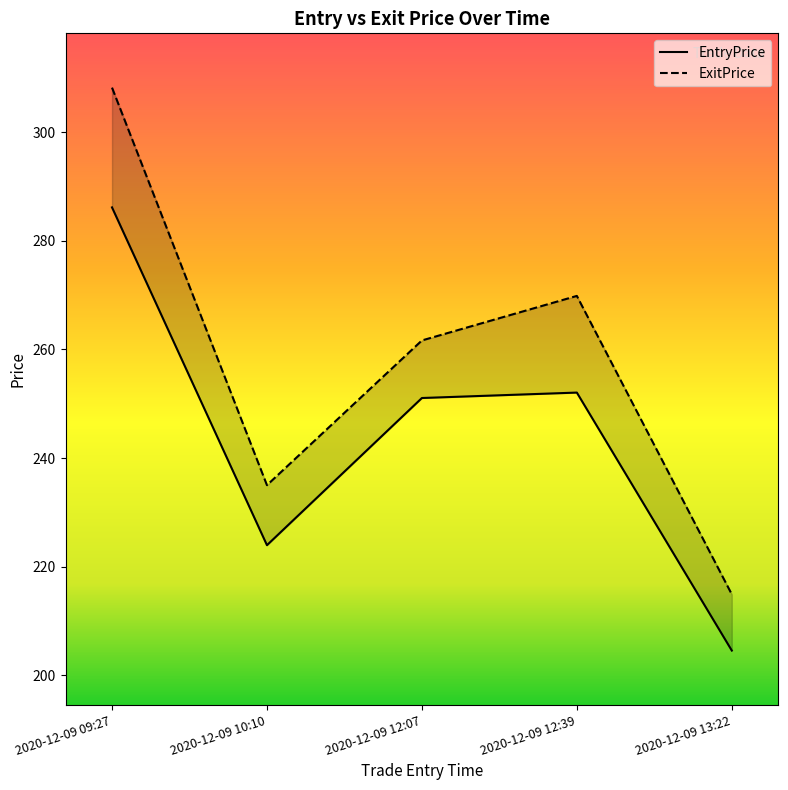

The ExitPrice series shows 459.9 at 2020-12-09 12:07. True or false?

False